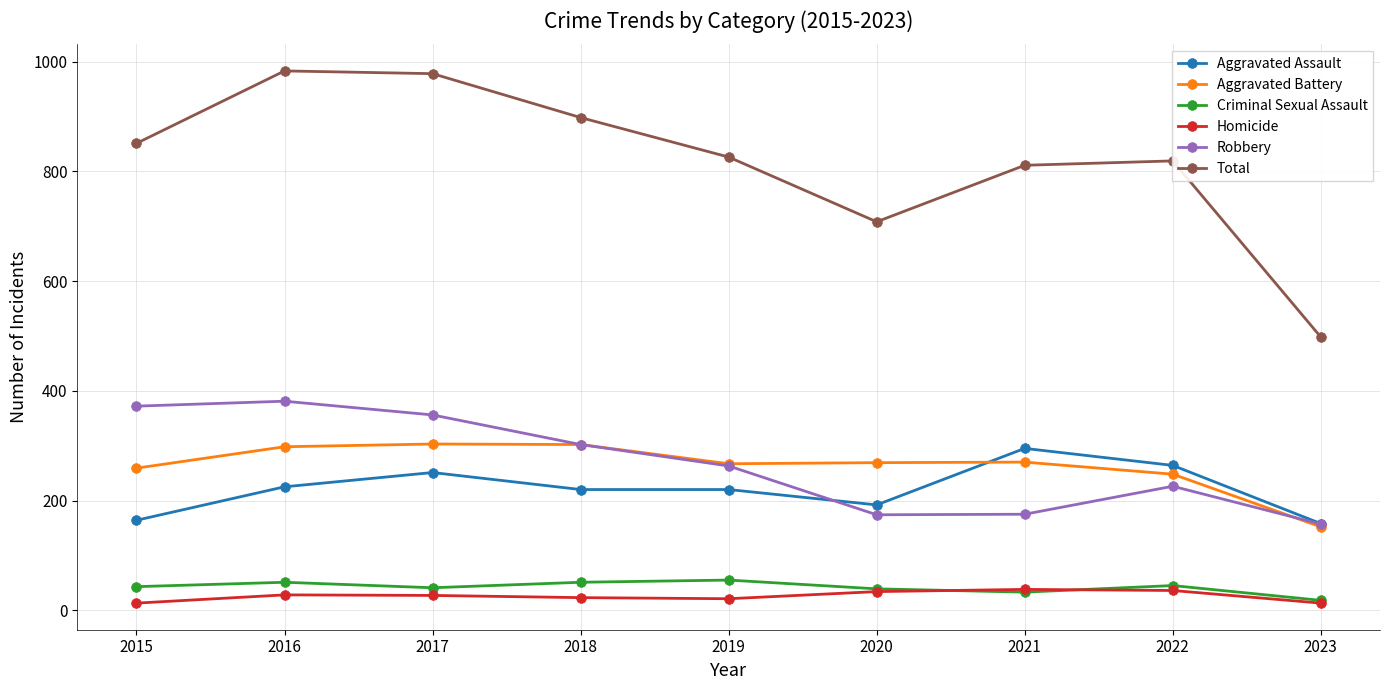

What is the sum of the Aggravated Battery values at 2022 and 2017?

551